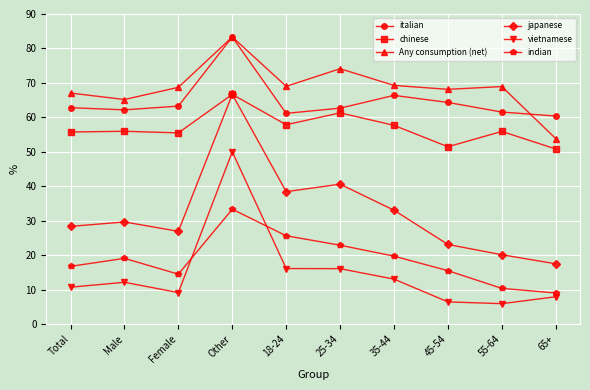

At how many categories does at least one series exceed 60?

10